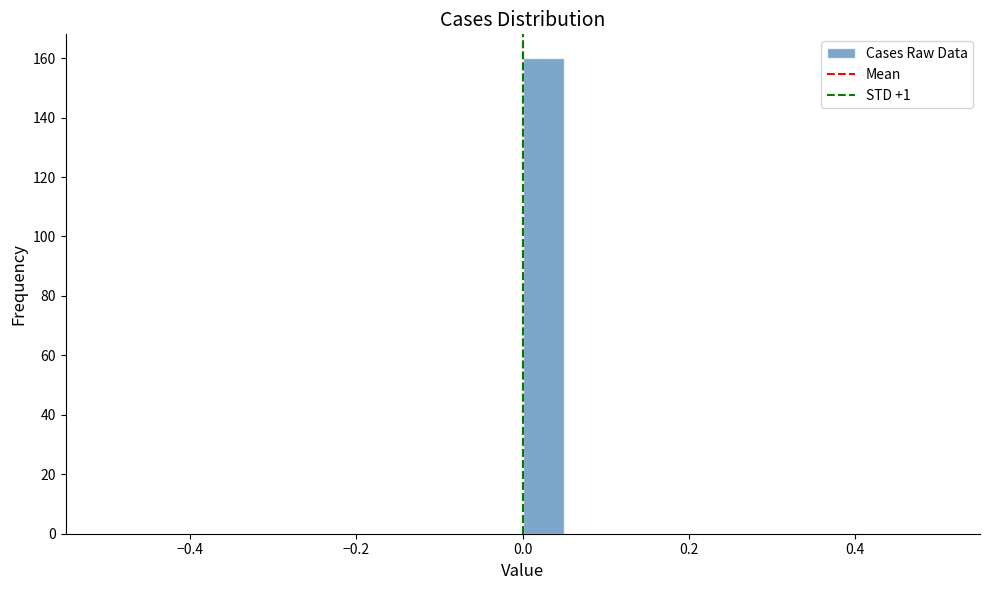

Around what value on the x-axis is the tallest bar? Give the approximate position of its centre, as read against the axis.

0.02